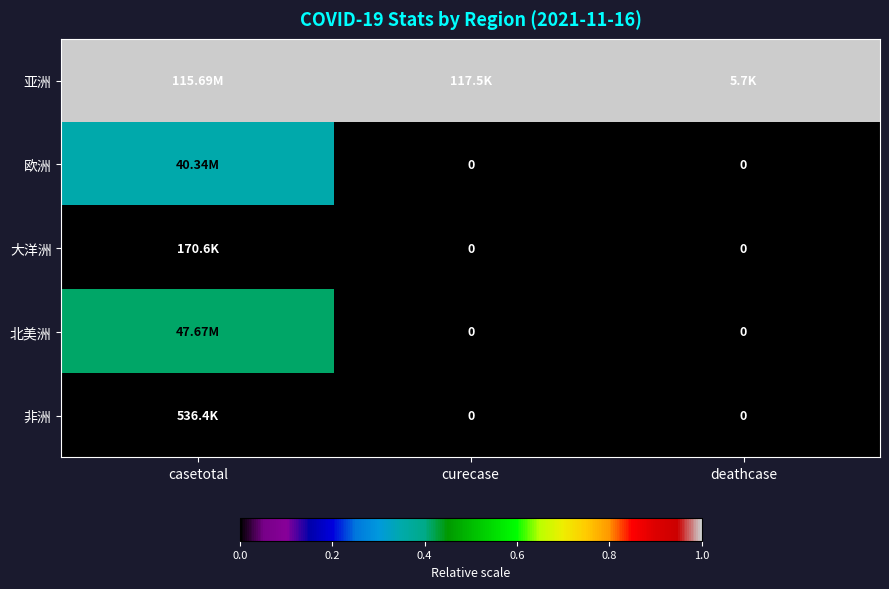

Is the value of 亚洲 at curecase greater than the value of 欧洲 at curecase?

Yes